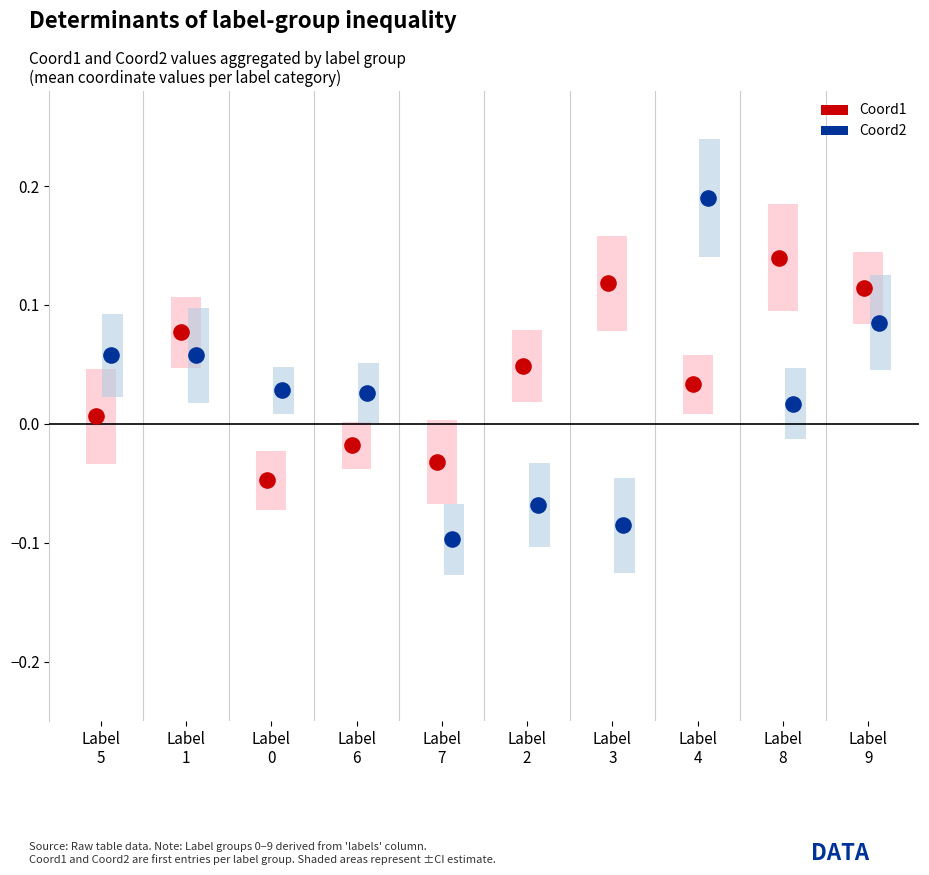

Which series has the largest Y range (max minus min)?

Coord2